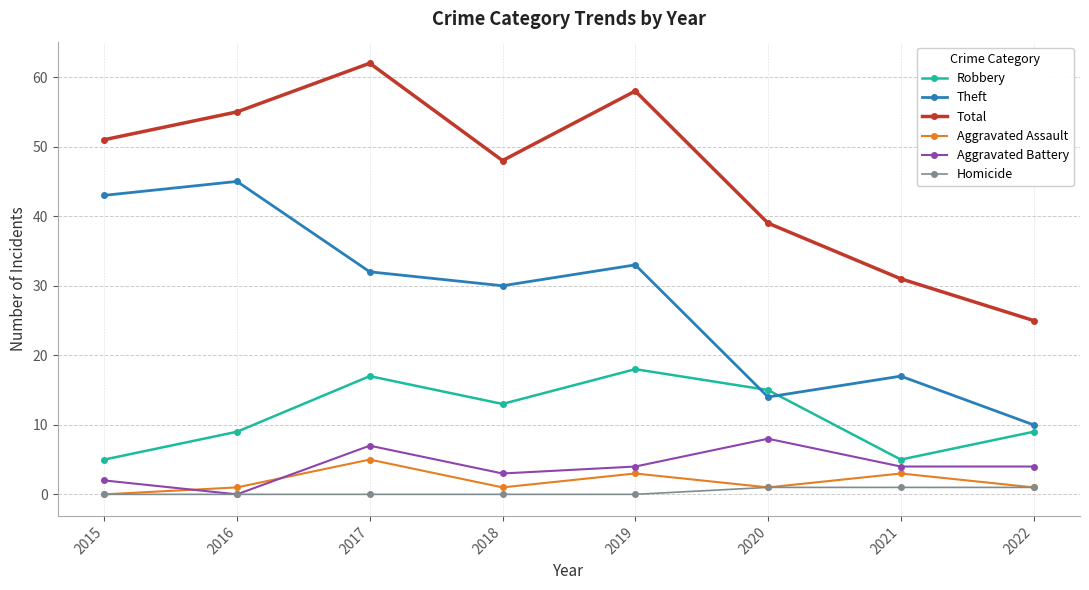

True or false: Total and Homicide cross at least once.

False